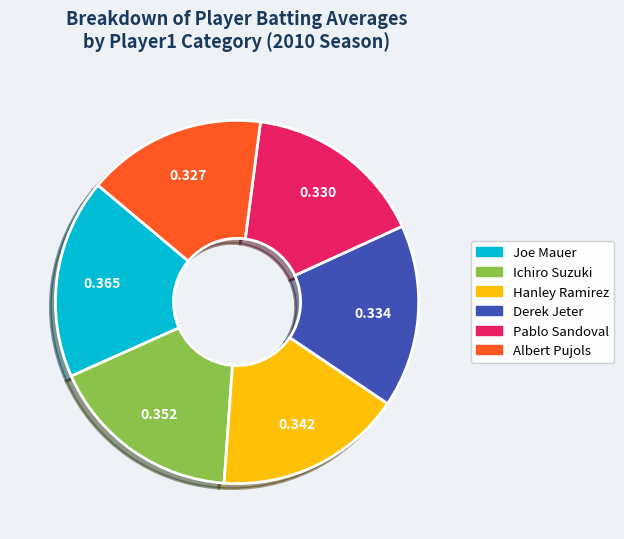

Count the number of slices in the pie.

6